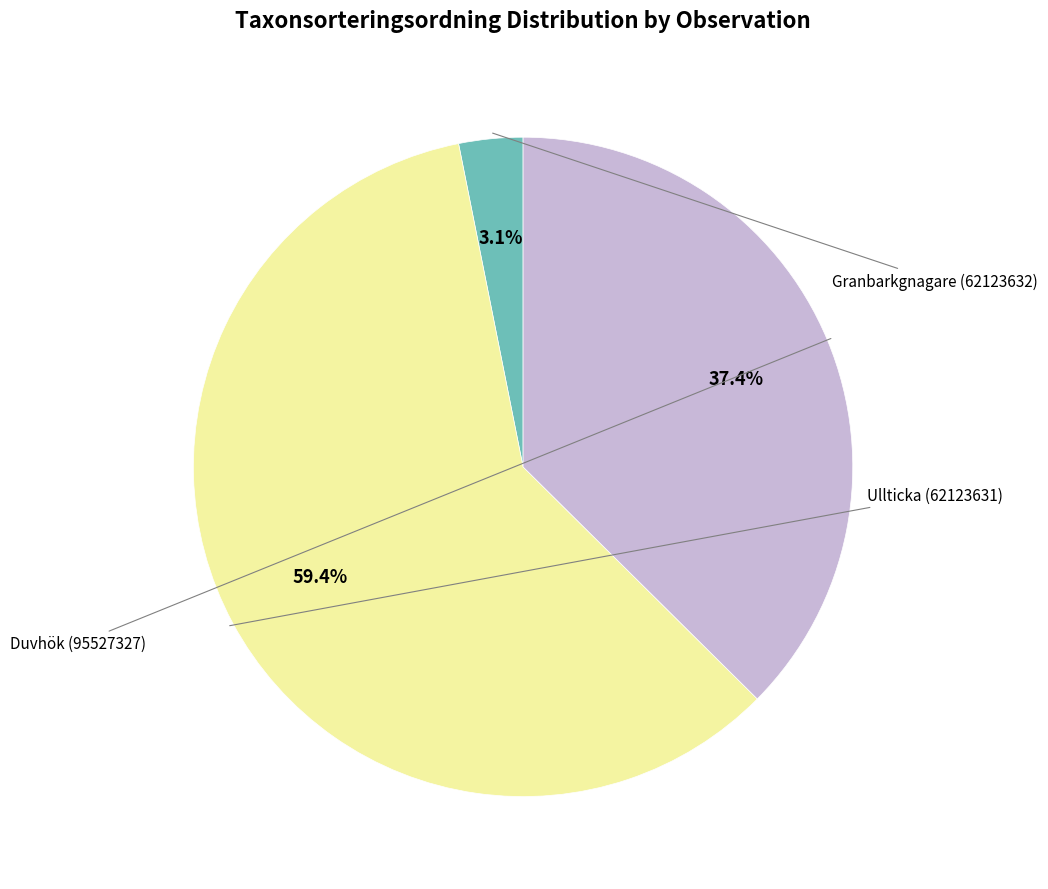

Does any single category account for the majority?

Yes